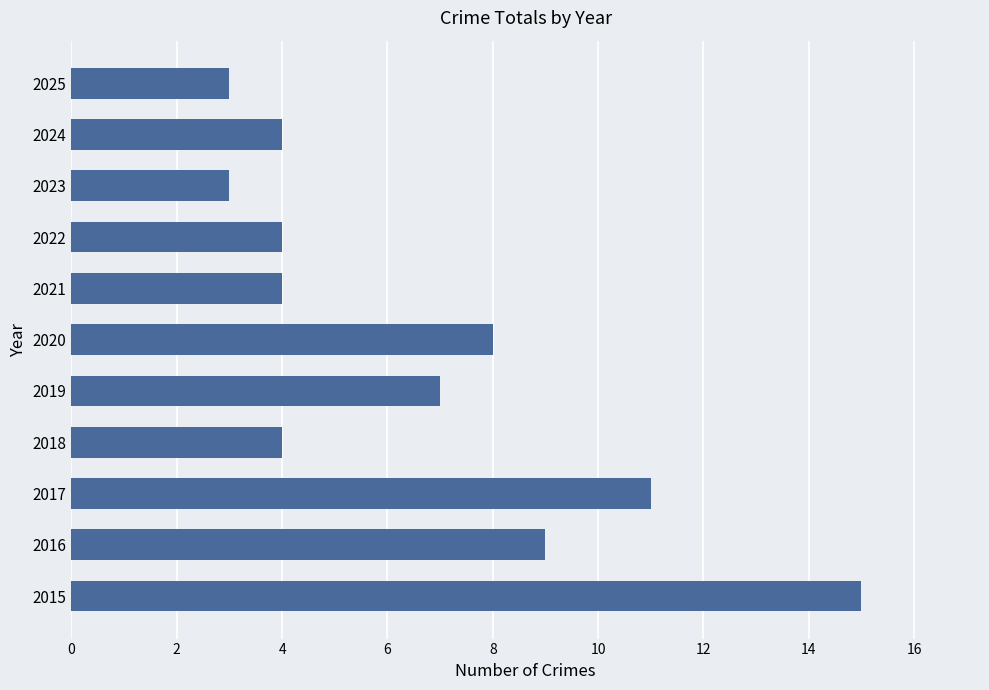

How many bars are there in total?

11